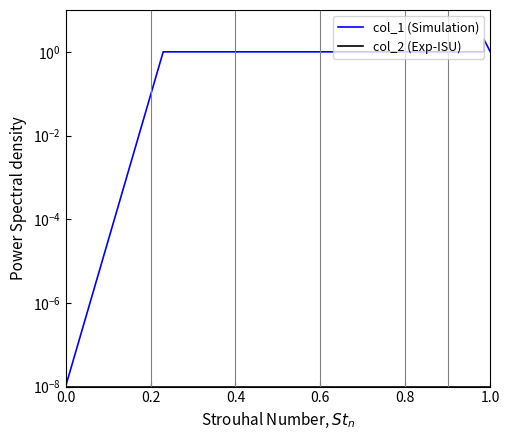

Which has a higher value, 0.8 or 0.6?

0.6